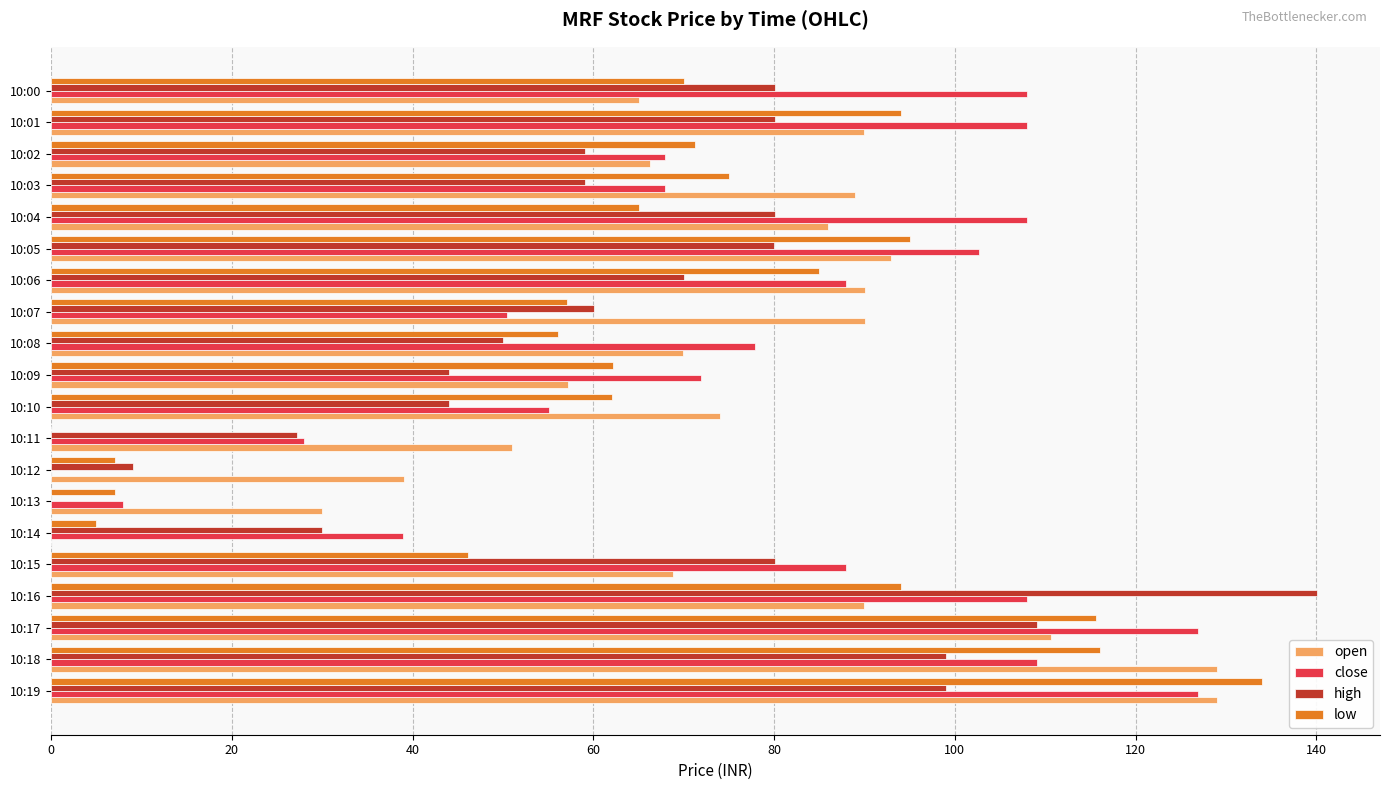

What is the sum of the close values at 10:00 and 10:04?

215.9